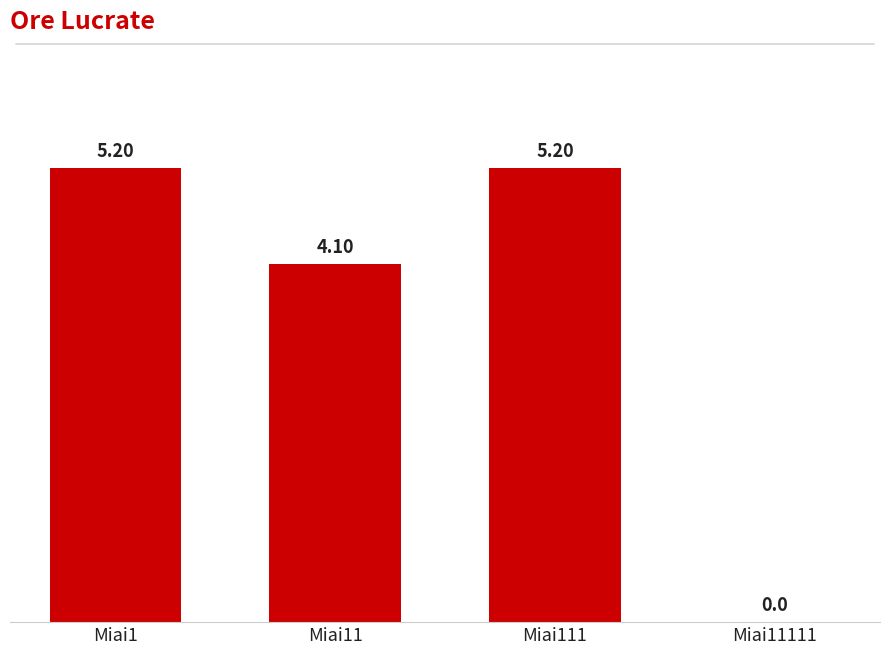

Are the bars horizontal?

No